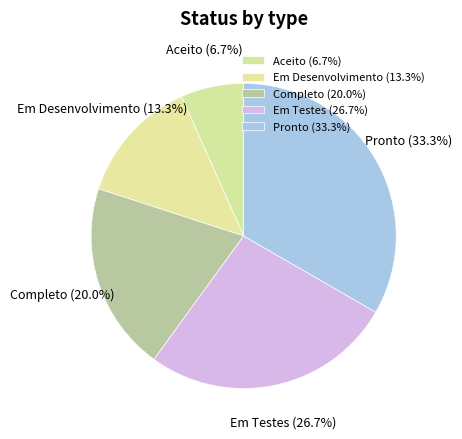

What is the total percentage of Pronto and Em Testes?

60.0%